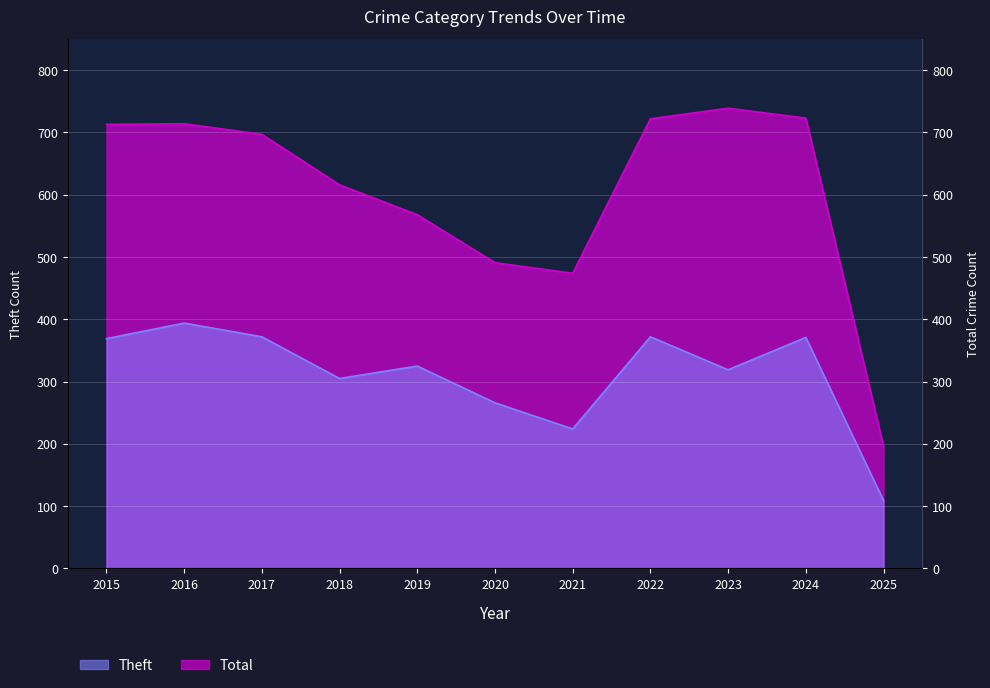

Read the Theft value at 2023.

319